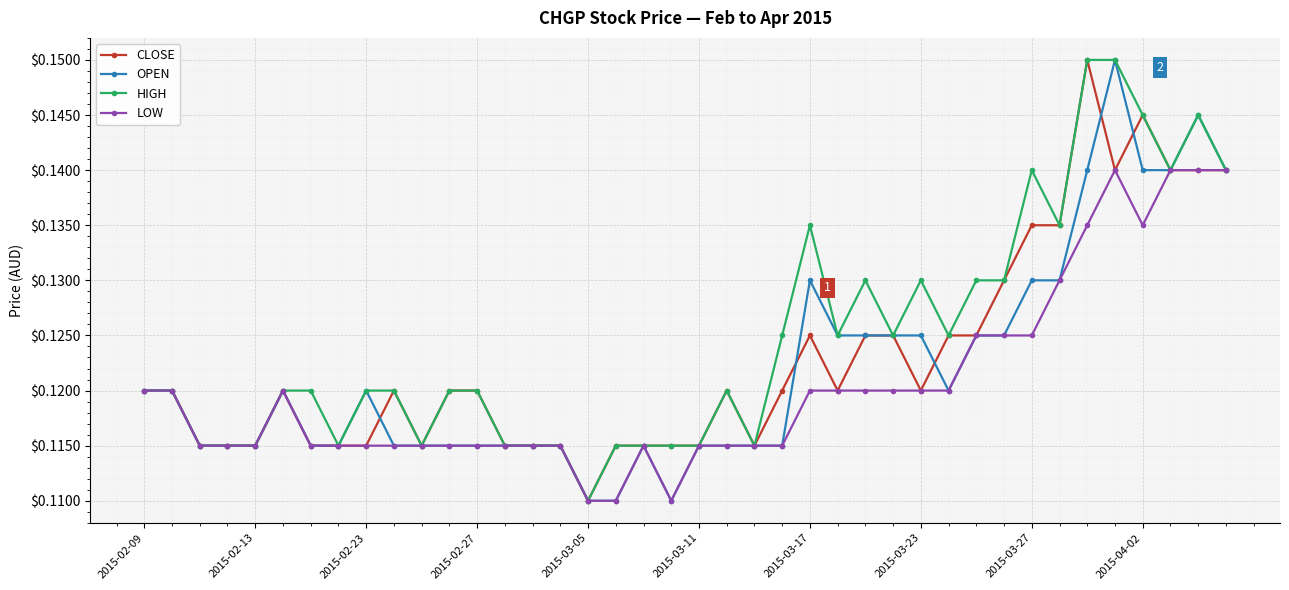

True or false: HIGH has more than 0 points higher than both neighbors.

True